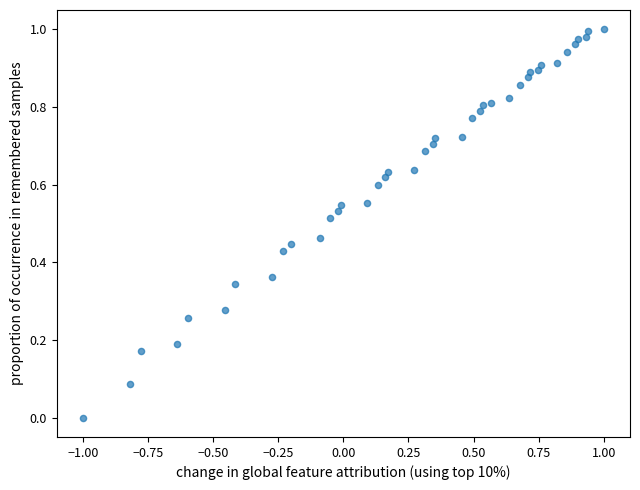

What is the range of X values (max minus min)?

2.0